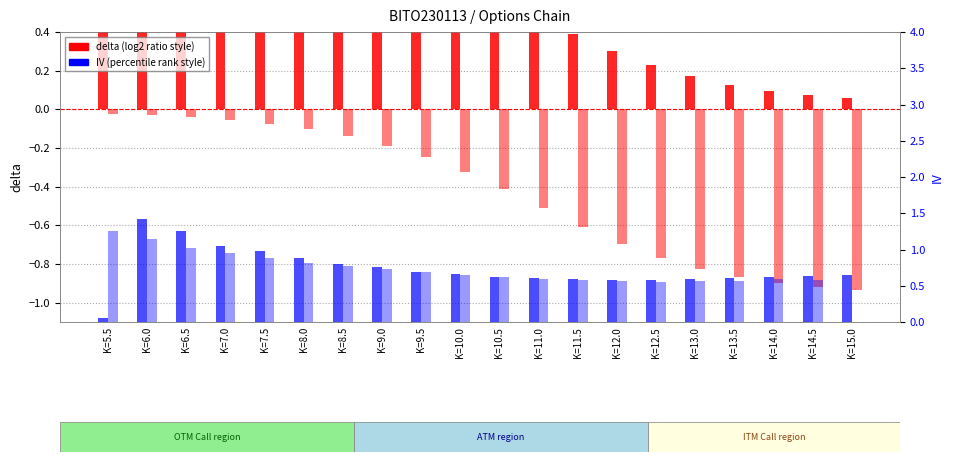

What is the maximum value for IV (Put)?

1.3